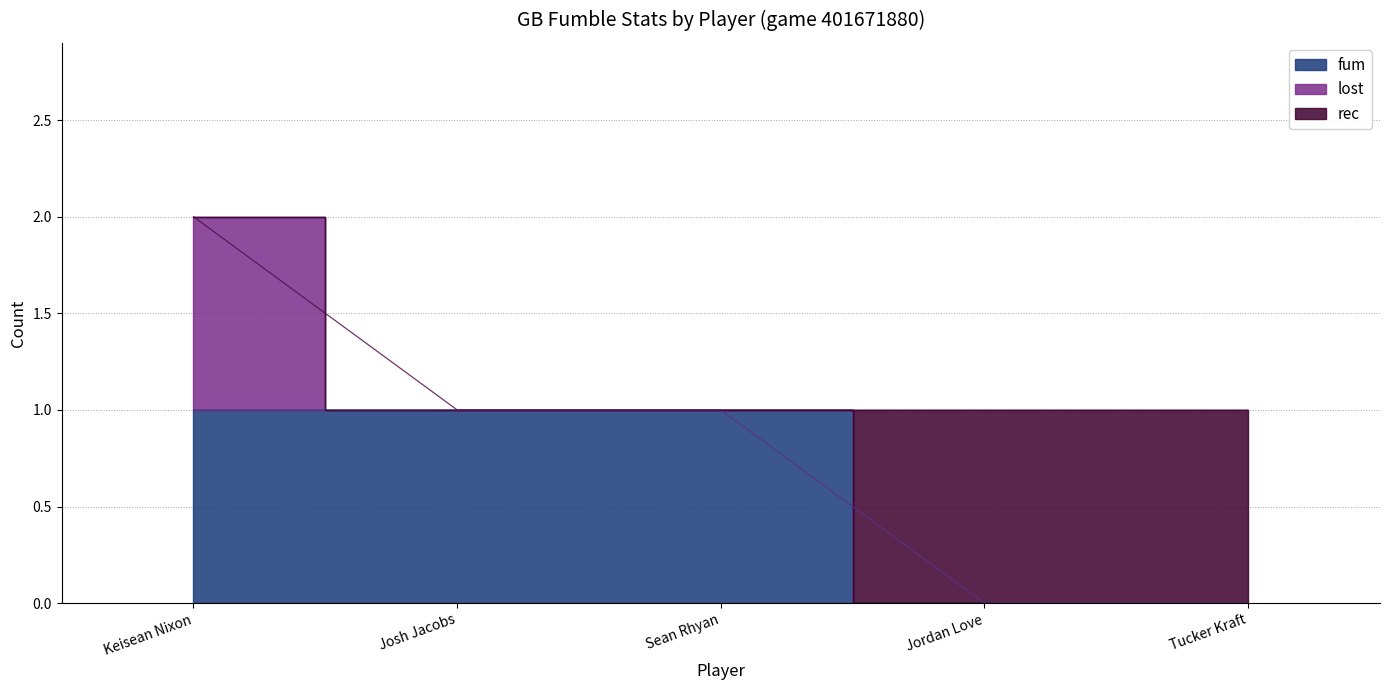

True or false: lost has more than 1 points higher than both neighbors.

False